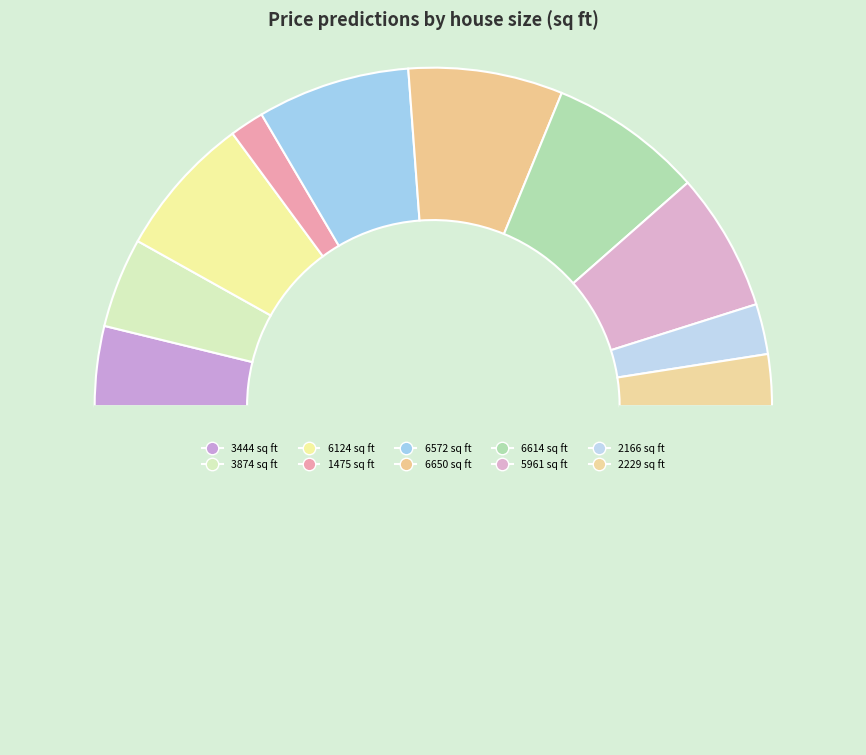

How many segments does this pie chart have?

11